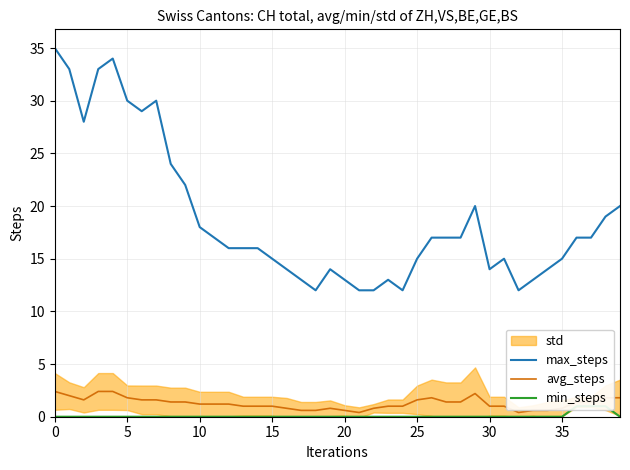

What is the label of the 12th point from the left?

11